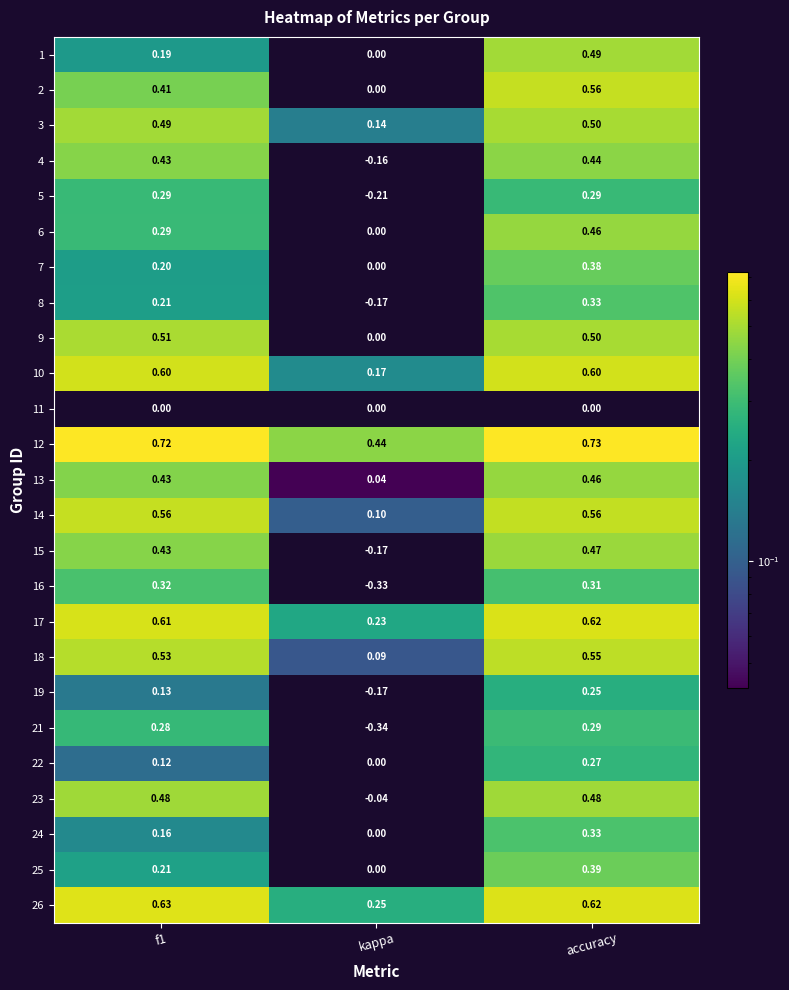

Which category has the lowest value across all series?

kappa